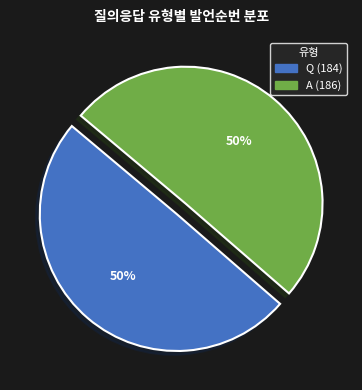

To the nearest percent, what is the average slice percentage?

50%